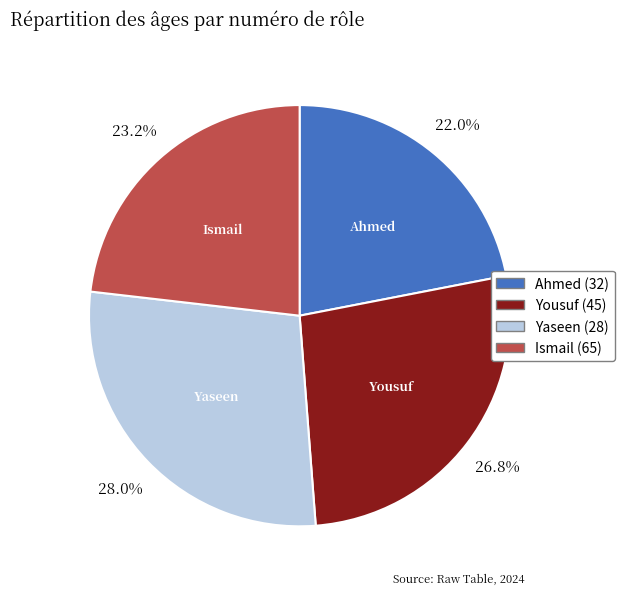

Is there a majority slice in this chart?

No